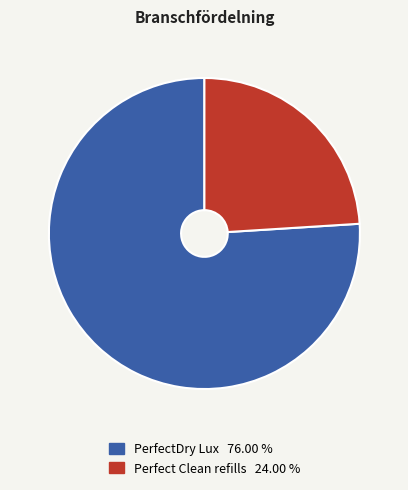

Does any single category account for the majority?

Yes